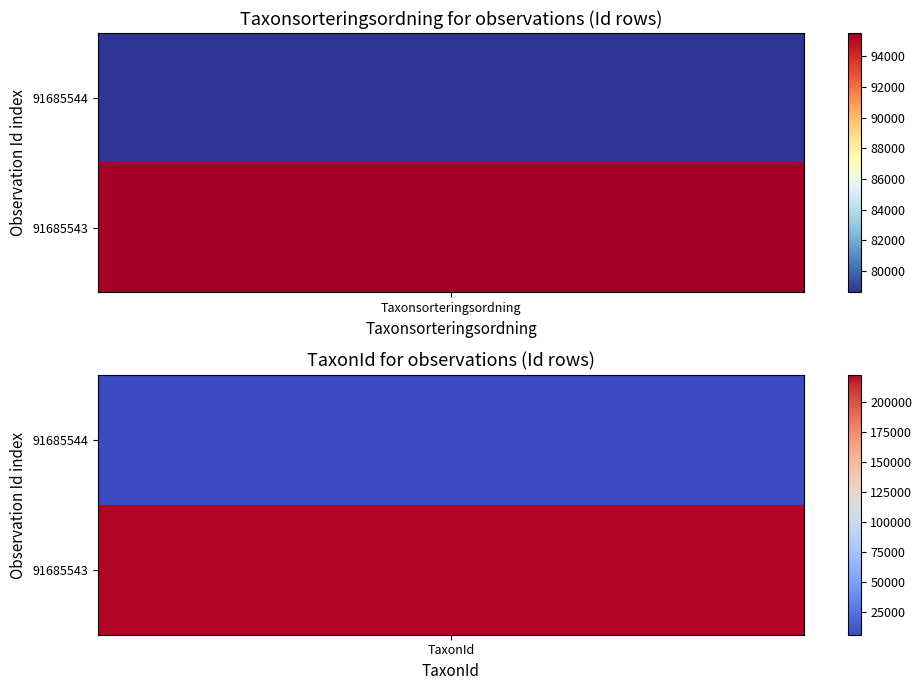

At which label is 91685544 closest to 42532?

TaxonId